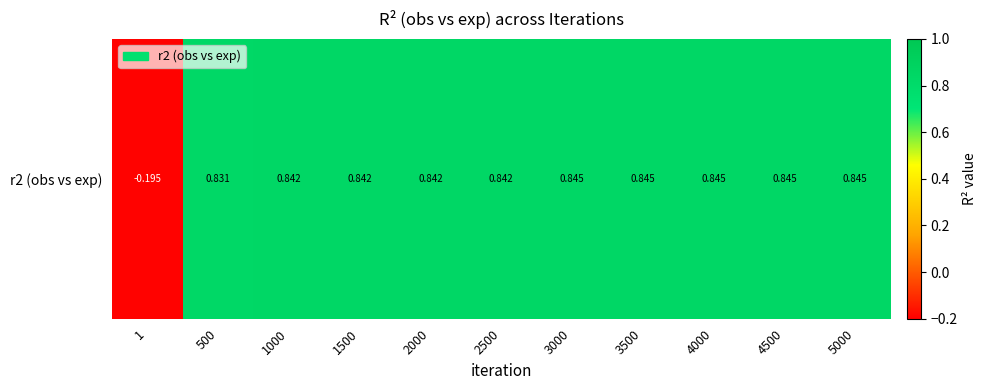

How many values are below zero?

1